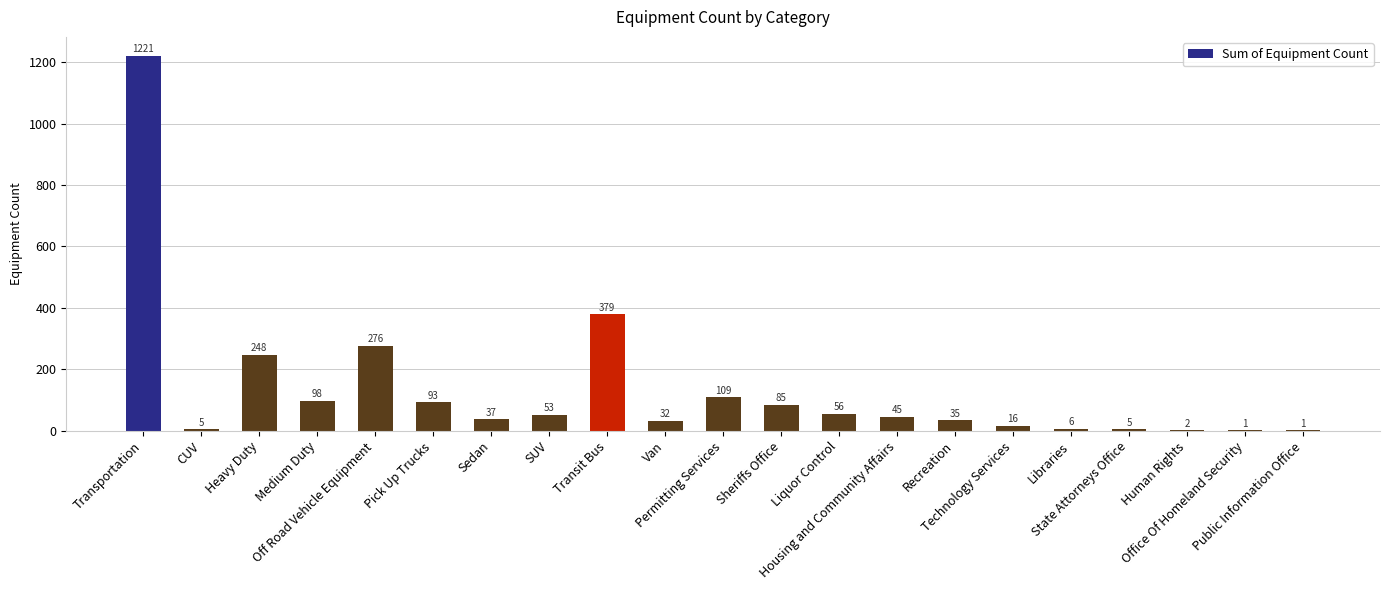

What is the greatest value displayed?

1221